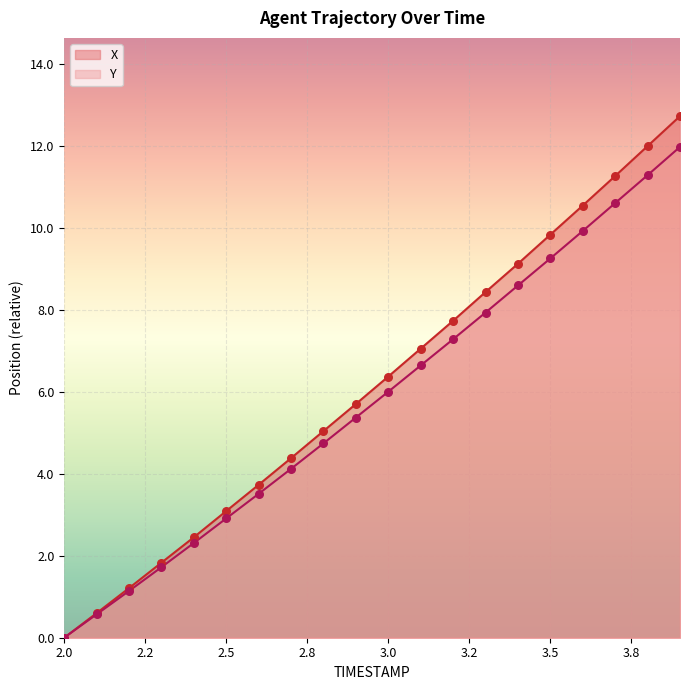

Which series has the widest spread of Y values?

X